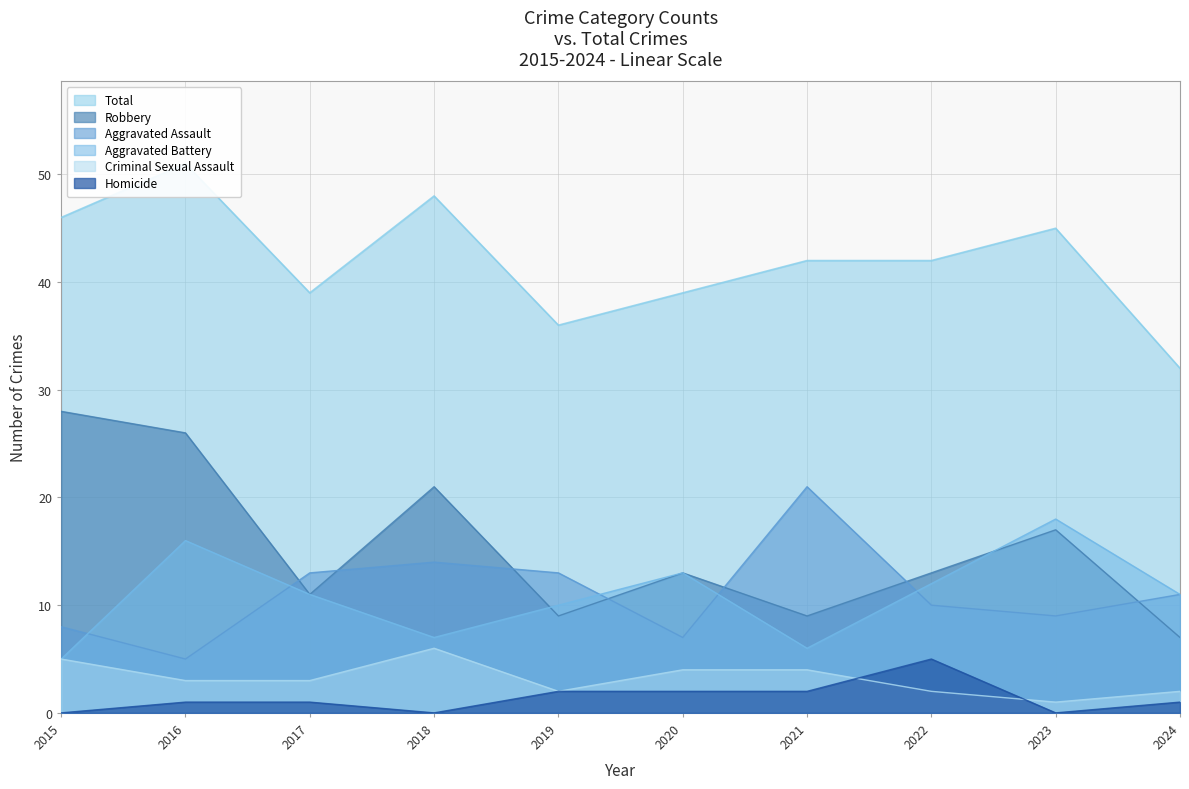

What is the average value of the Criminal Sexual Assault series?

3